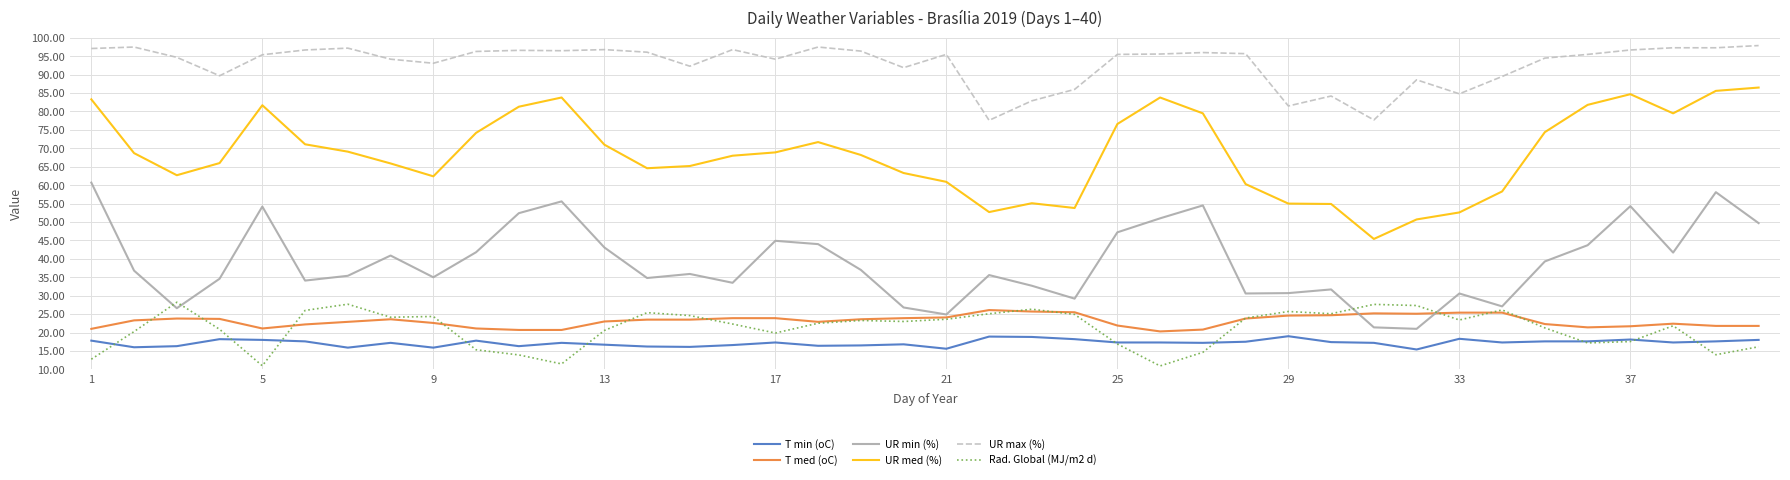

What is the difference between the second highest and second lowest values in the UR med (%) series?

34.9